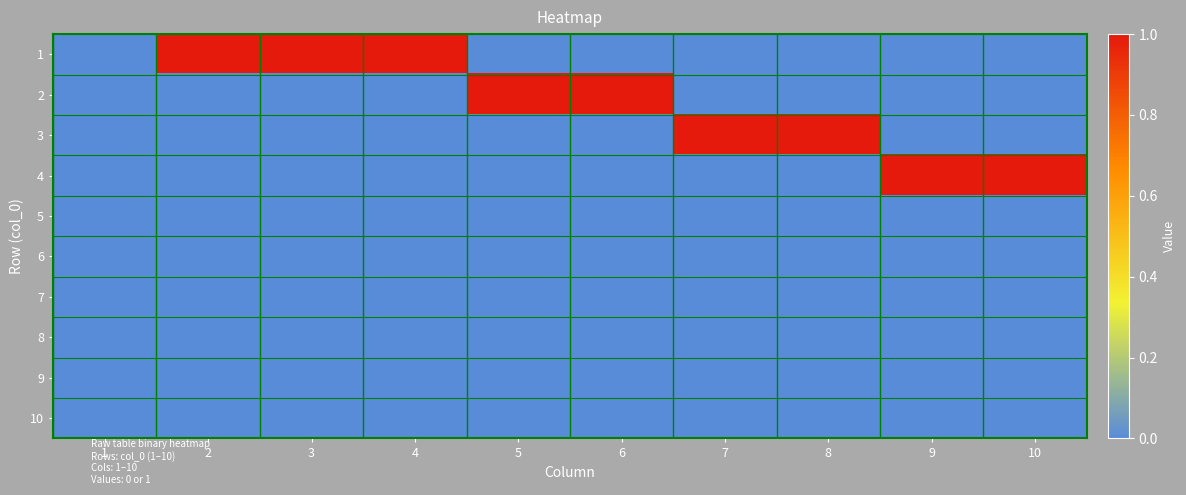

Reading left to right, extract all data points from this chart.

1: 1=0	2=1	3=1	4=1	5=0	6=0	7=0	8=0	9=0	10=0
2: 1=0	2=0	3=0	4=0	5=1	6=1	7=0	8=0	9=0	10=0
3: 1=0	2=0	3=0	4=0	5=0	6=0	7=1	8=1	9=0	10=0
4: 1=0	2=0	3=0	4=0	5=0	6=0	7=0	8=0	9=1	10=1
5: 1=0	2=0	3=0	4=0	5=0	6=0	7=0	8=0	9=0	10=0
6: 1=0	2=0	3=0	4=0	5=0	6=0	7=0	8=0	9=0	10=0
7: 1=0	2=0	3=0	4=0	5=0	6=0	7=0	8=0	9=0	10=0
8: 1=0	2=0	3=0	4=0	5=0	6=0	7=0	8=0	9=0	10=0
9: 1=0	2=0	3=0	4=0	5=0	6=0	7=0	8=0	9=0	10=0
10: 1=0	2=0	3=0	4=0	5=0	6=0	7=0	8=0	9=0	10=0